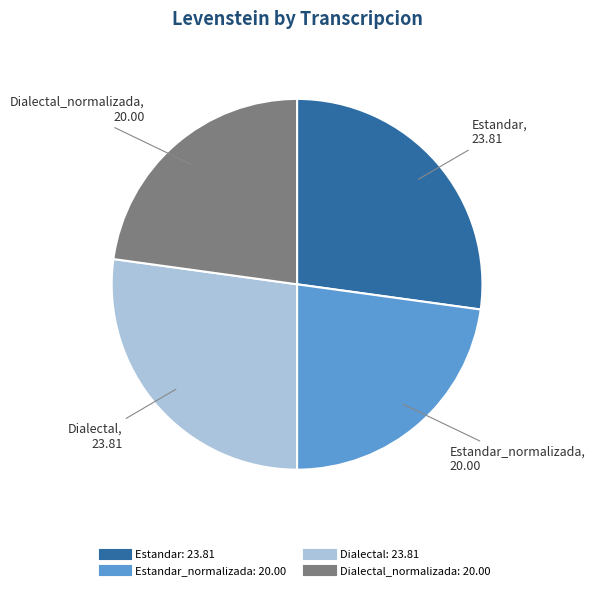

Is there a majority slice in this chart?

No